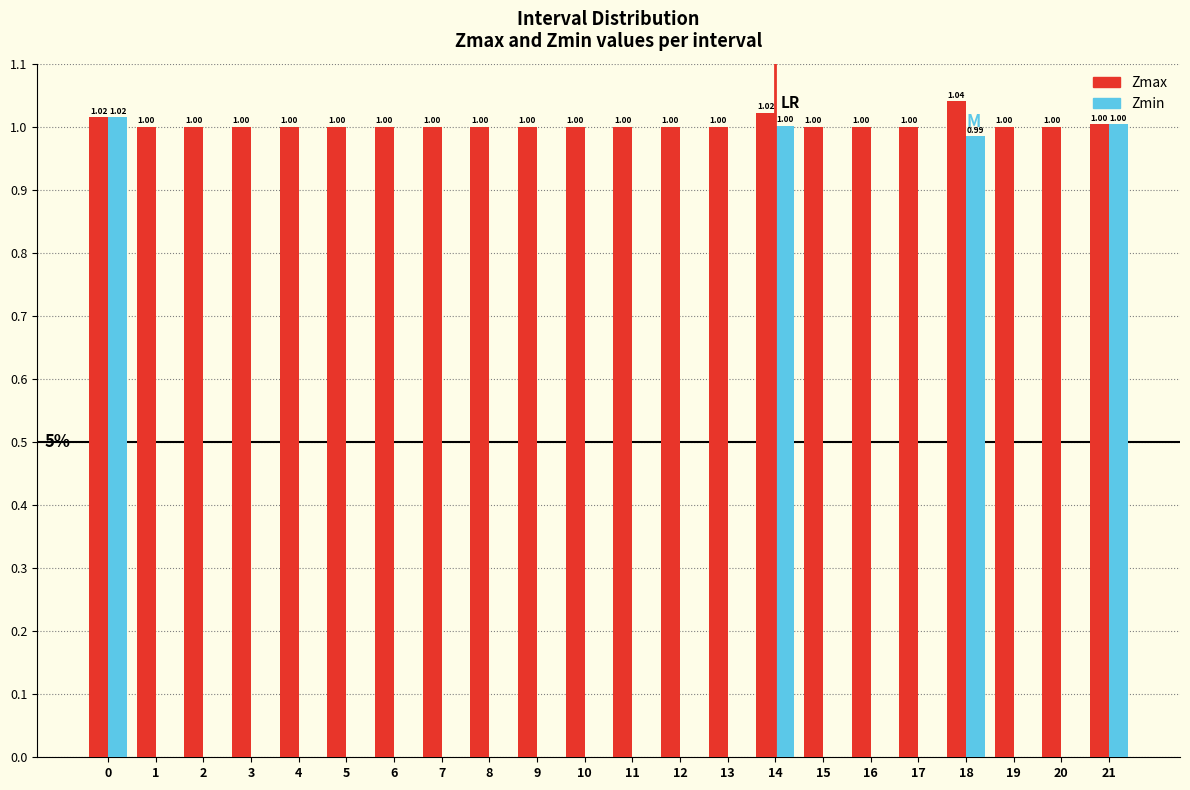

What is the sum of all Zmax values?

22.1